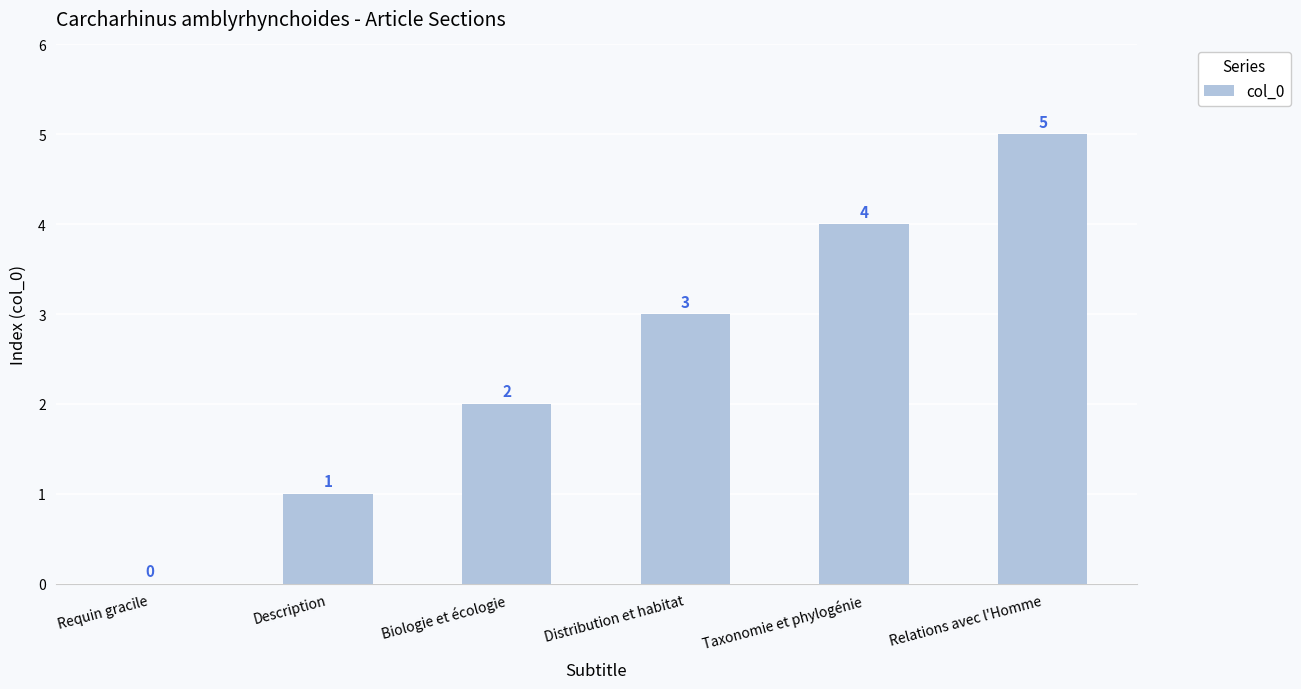

Where is the data nearest to the value 2?

Biologie et écologie